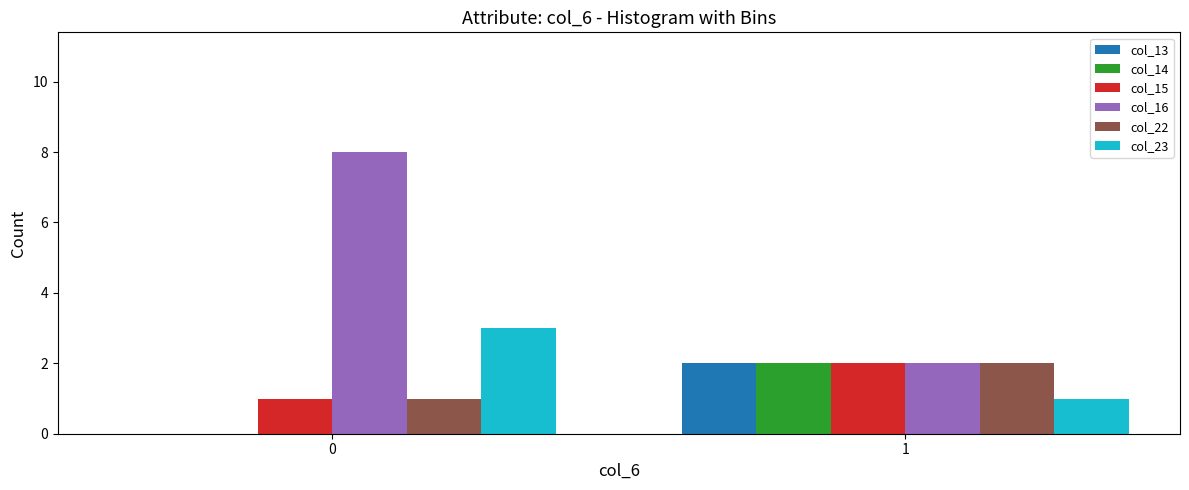

Reading left to right, what are all the values shown in this chart?

col_13: 0	2
col_14: 0	2
col_15: 1	2
col_16: 8	2
col_22: 1	2
col_23: 3	1